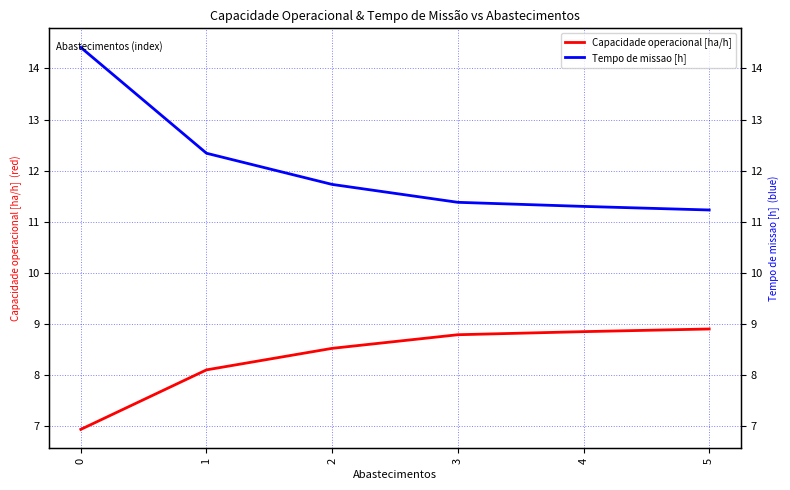

Does the chart have visible grid lines?

Yes